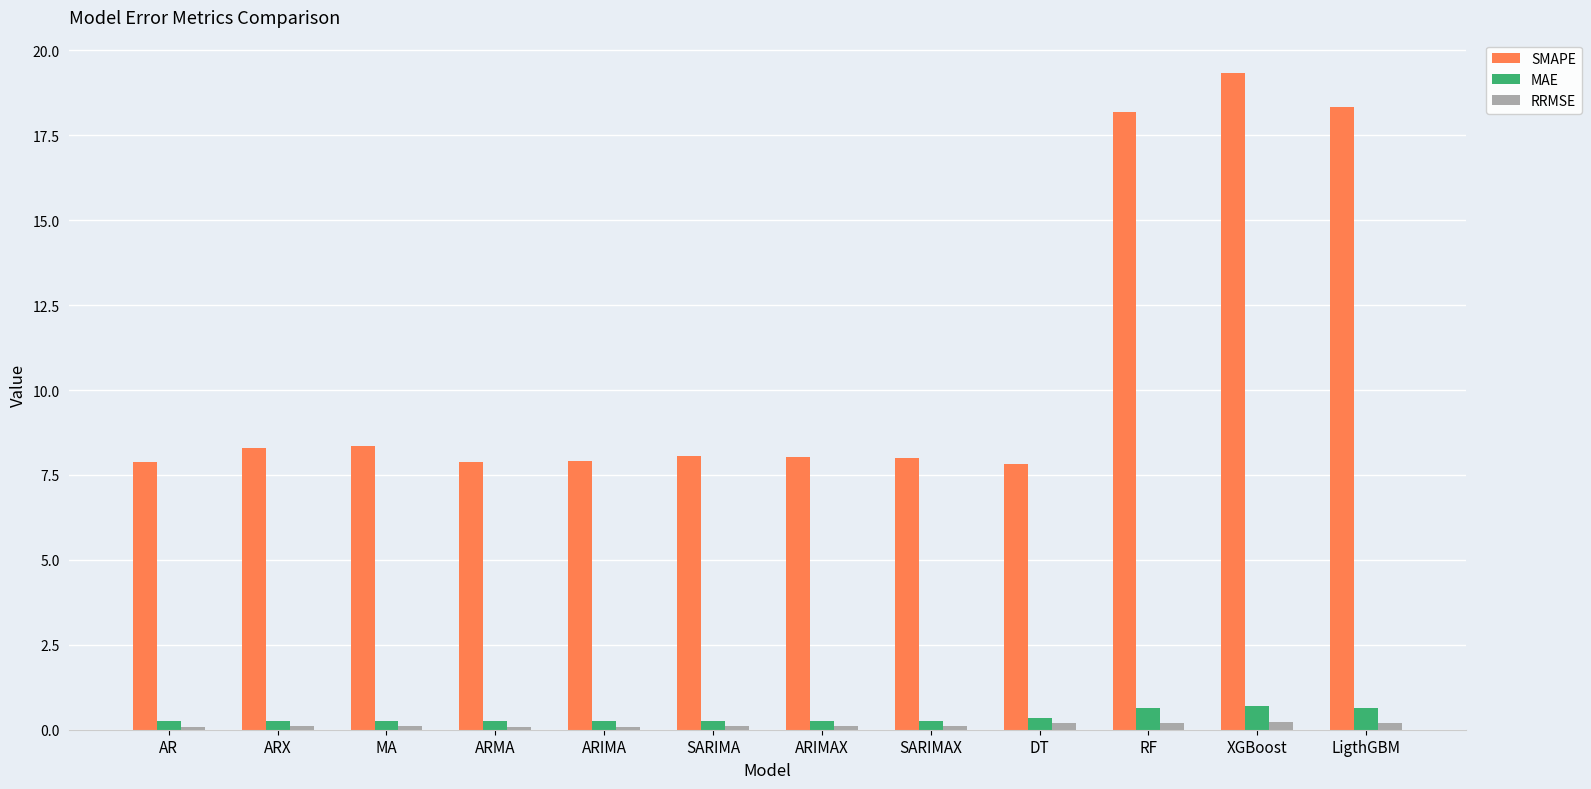

What is the difference between the highest and lowest values at ARMA?

7.8